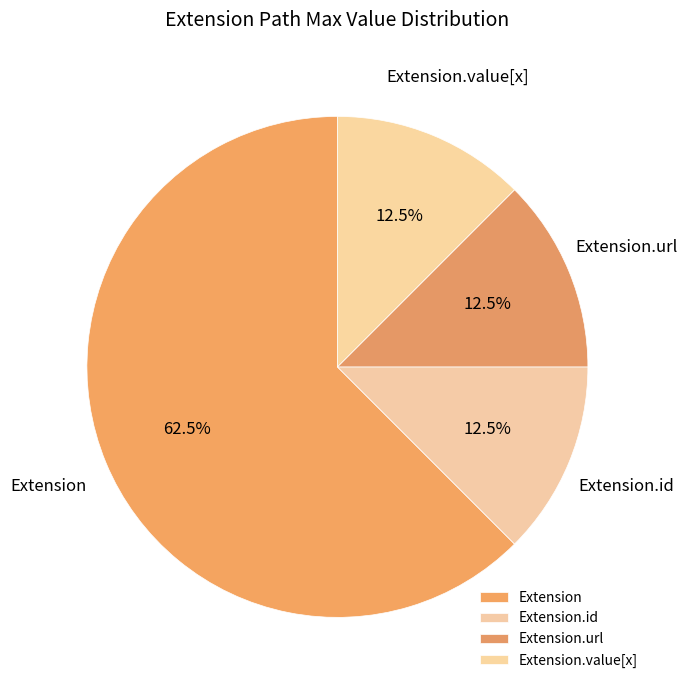

What is the largest slice in the pie chart?

Extension